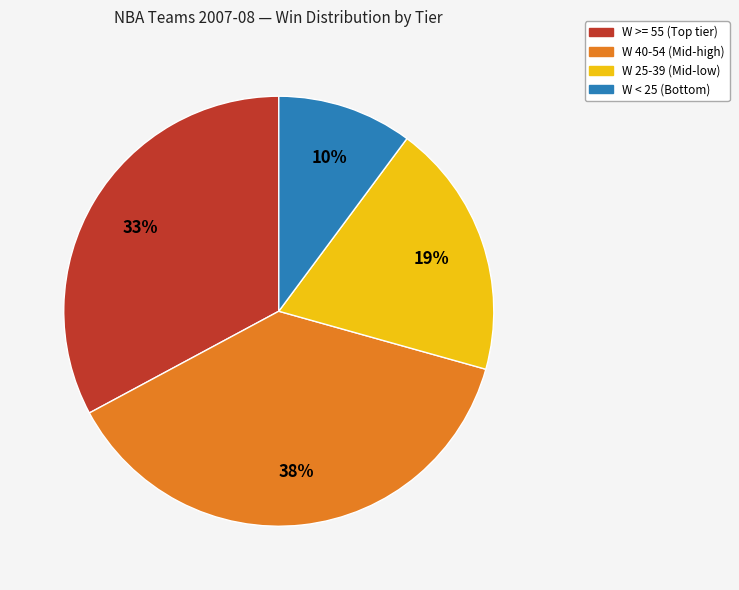

Does any single category account for the majority?

No